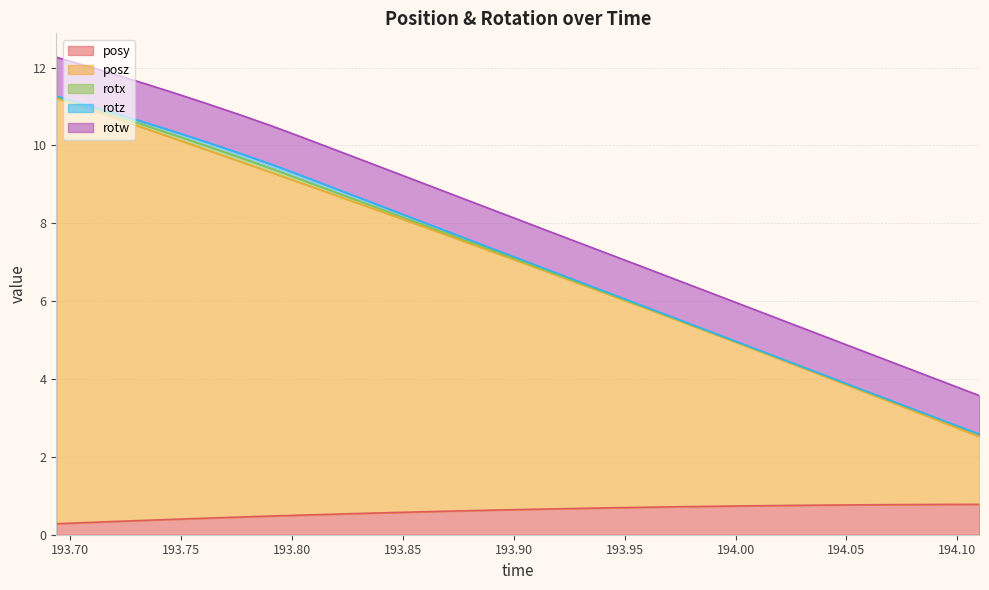

What is the difference between the second highest and minimum values in the posy series?

0.5